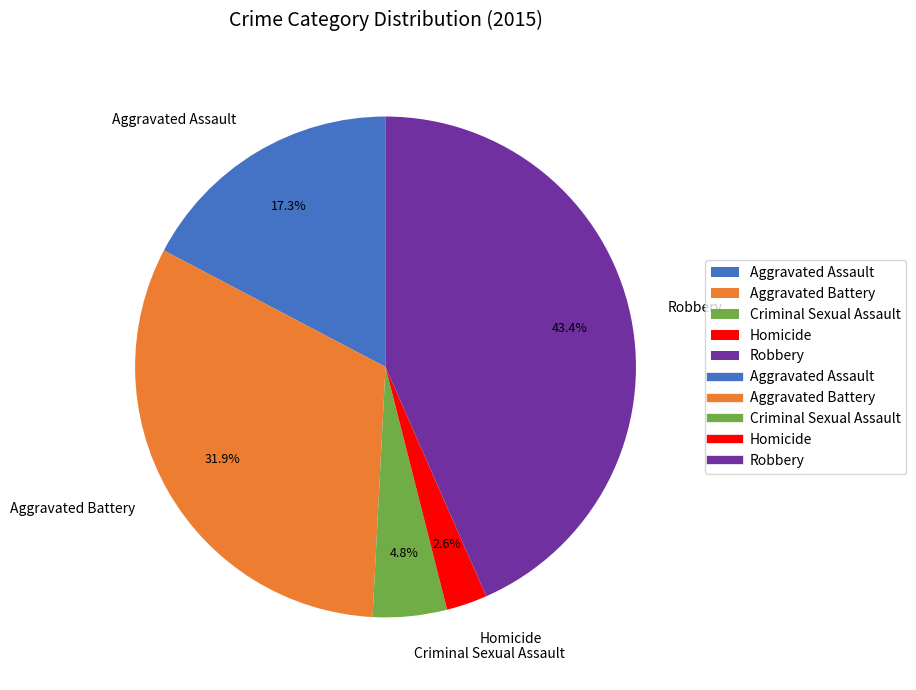

What percentage is the Aggravated Battery slice, to the nearest percent?

32%